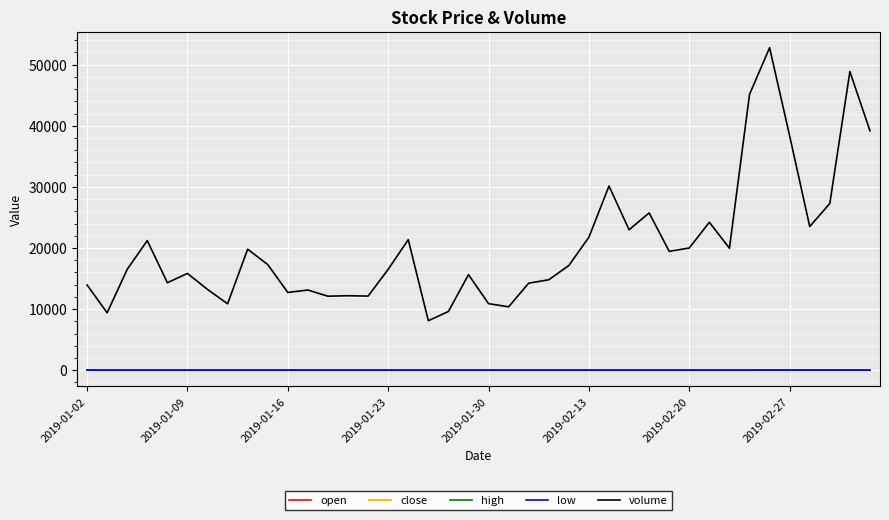

Which series has the largest range (max minus min)?

volume